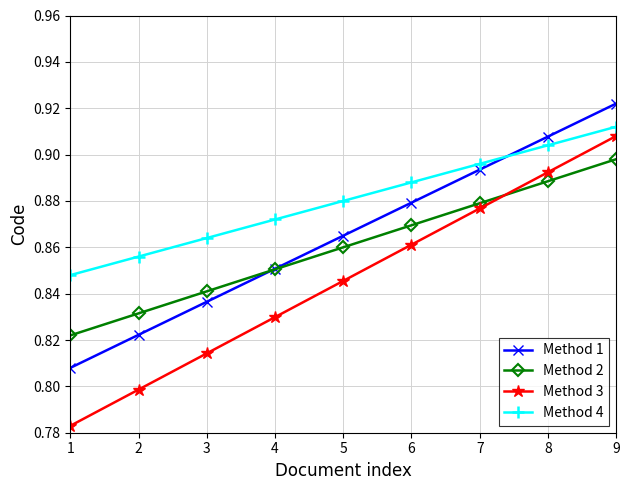

True or false: Method 3 and Method 4 cross at least once.

False